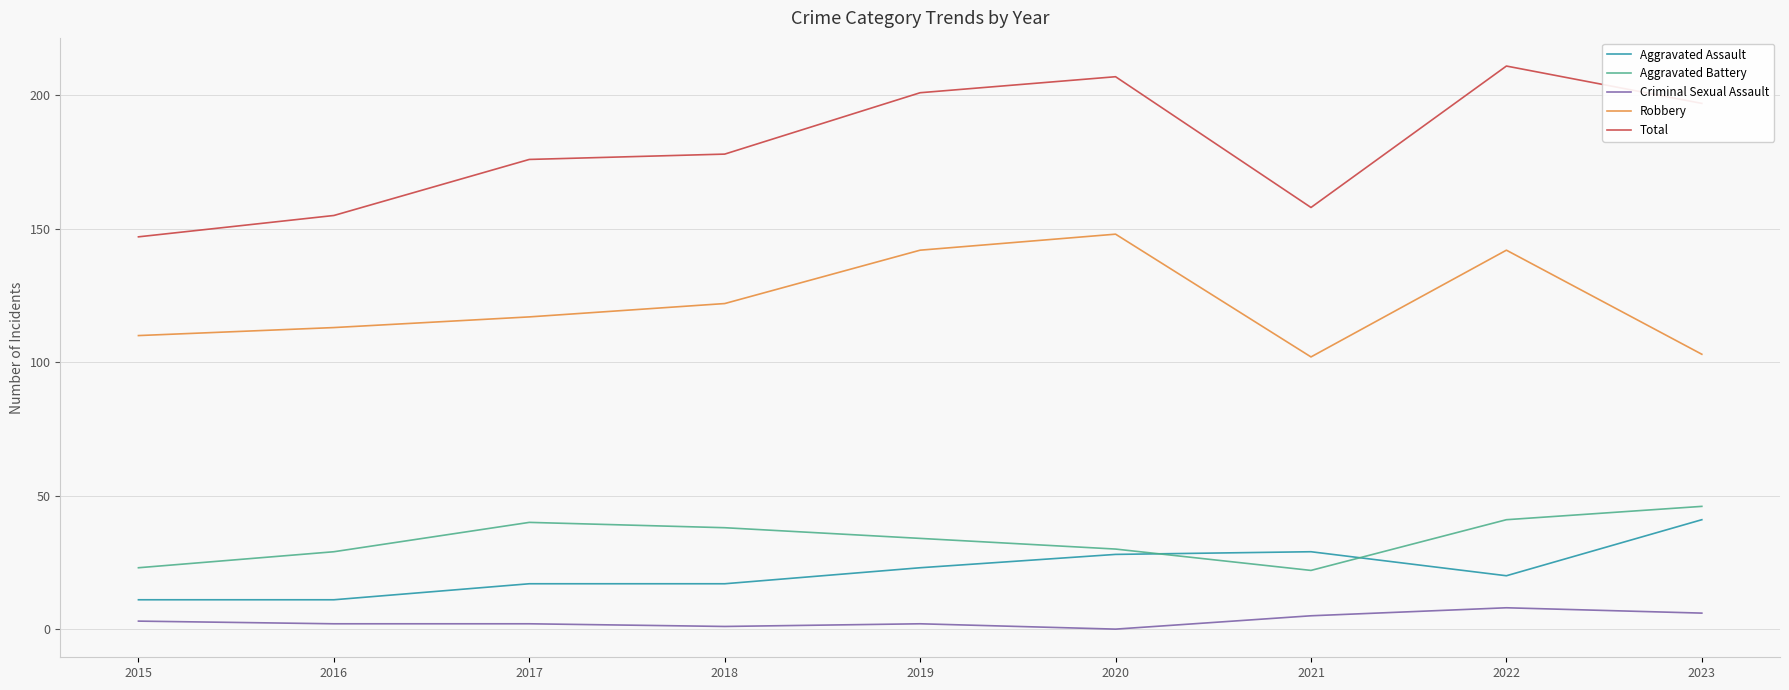

Rank the series at 2018 from highest to lowest value.

Total, Robbery, Aggravated Battery, Aggravated Assault, Criminal Sexual Assault